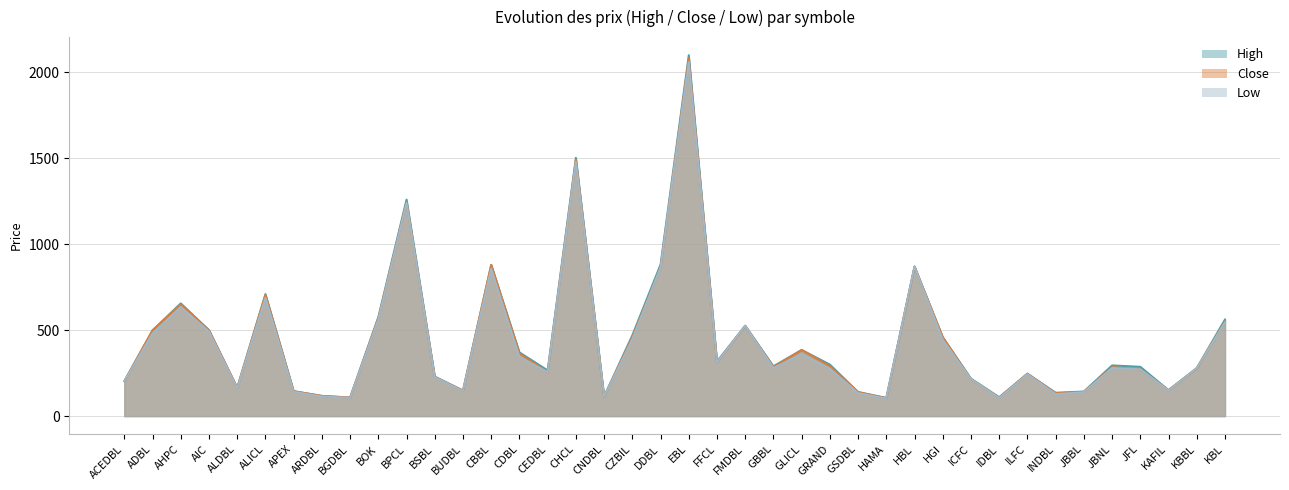

Reading left to right, list all the values displayed in this chart.

High: 203	499	656	500	165	710	145	118	108	576	1260	230	149	880	371	266	1503	114	470	882	2100	318	526	290	385	300	140	106	870	459	218	110	247	136	143	295	287	151	279	562
Close: 203	499	650	500	165	705	145	117	108	570	1245	228	148	880	364	256	1492	113	460	865	2080	312	526	285	385	290	140	104	870	459	215	107	247	133	141	285	272	151	279	549
Low: 203	481	635	492	162	688	141	114	106	562	1240	226	146	858	345	256	1480	113	448	865	2060	312	526	280	360	276	134	102	870	444	215	105	244	128	139	280	272	149	279	545